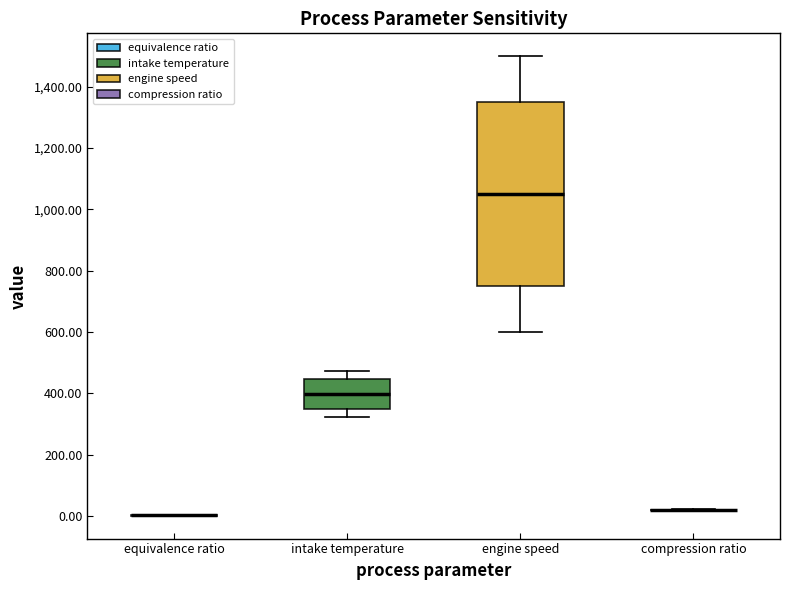

Where is the upper edge of the box for engine speed on the y-axis? The values are not printed on the chart, so give them approximately, as read against the axis.

1360